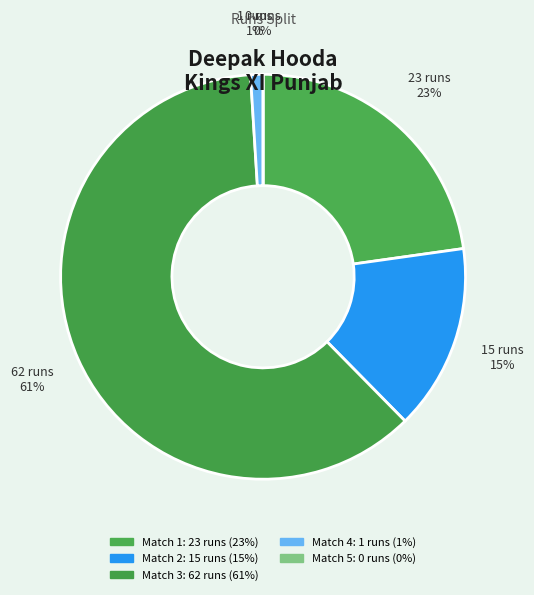

What is the change in value from 23 to 1?

-22